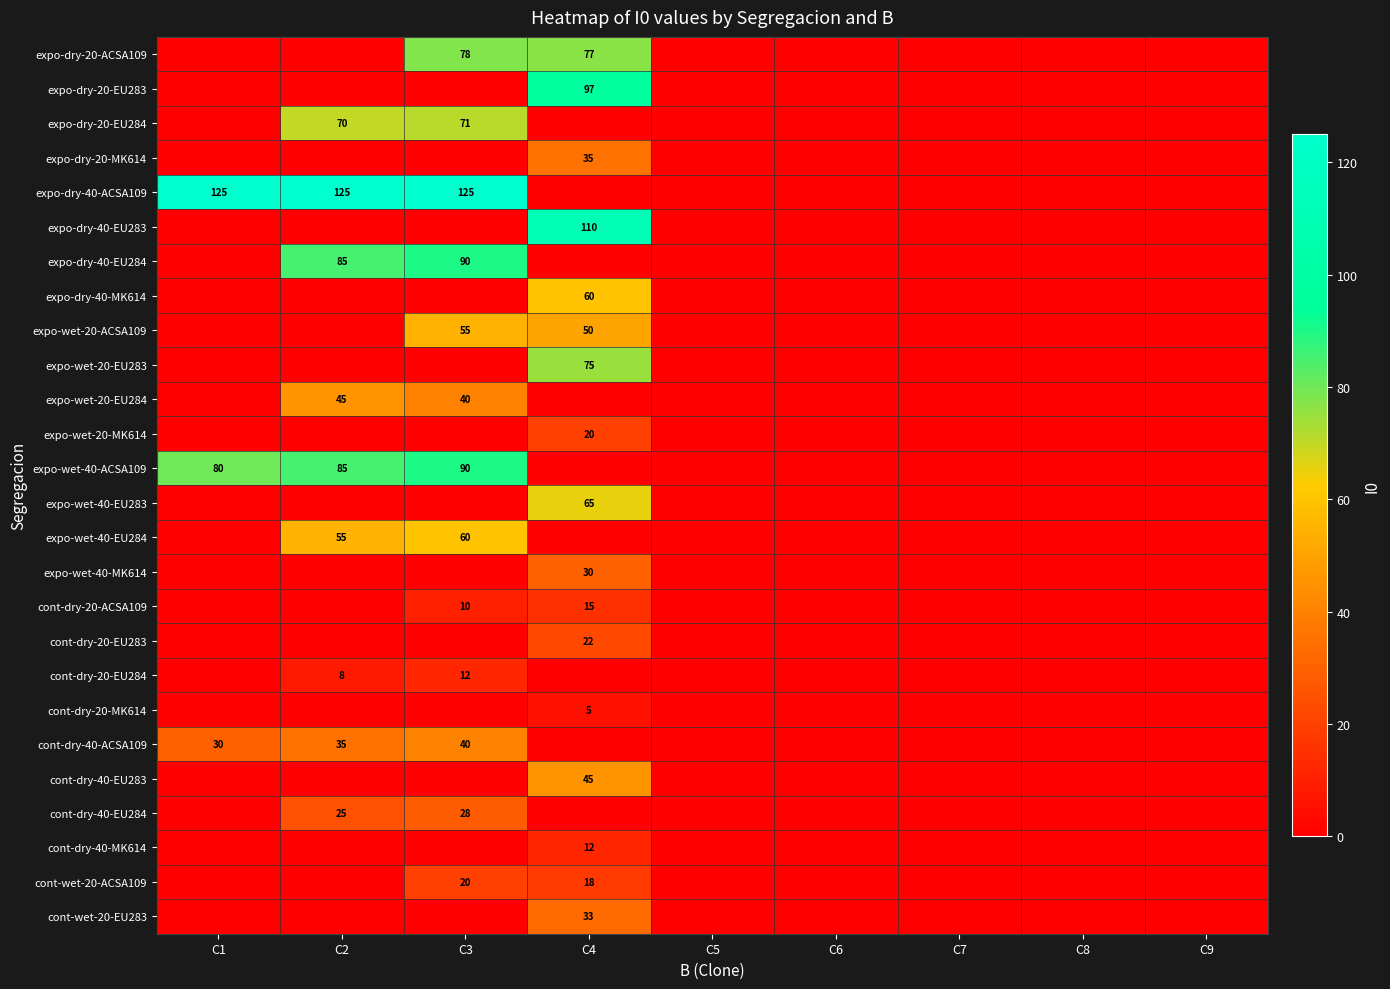

At how many categories does at least one series exceed 104?

4